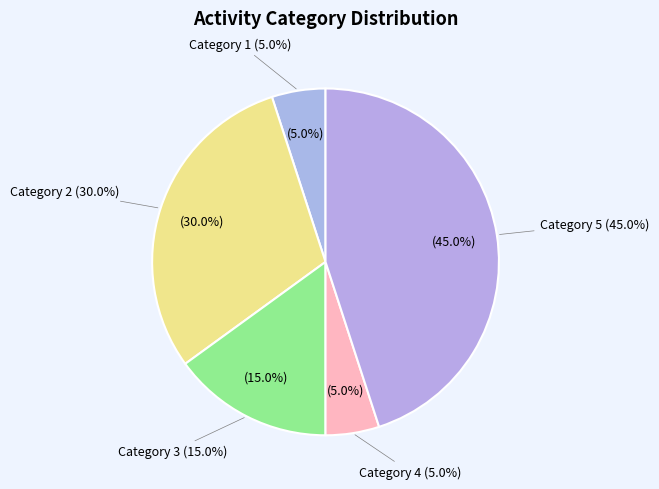

What percentage is NOT represented by 2?

70.0%